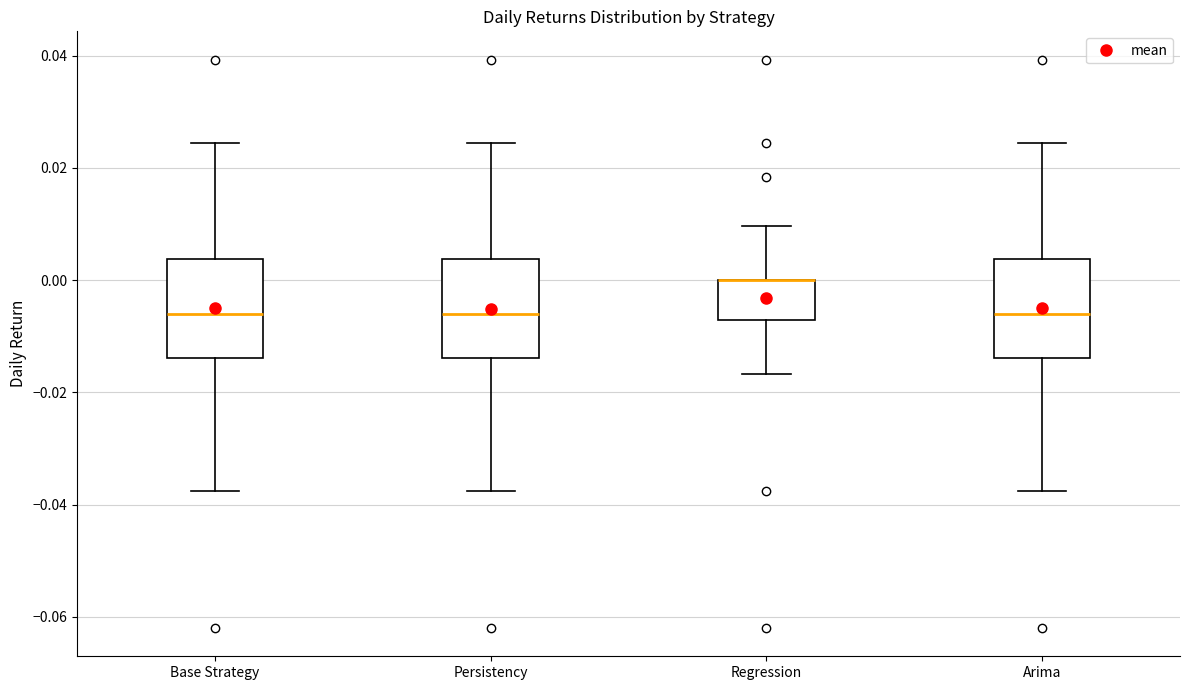

Where is the lower edge of the box for Base Strategy on the y-axis? The values are not printed on the chart, so give them approximately, as read against the axis.

-0.014